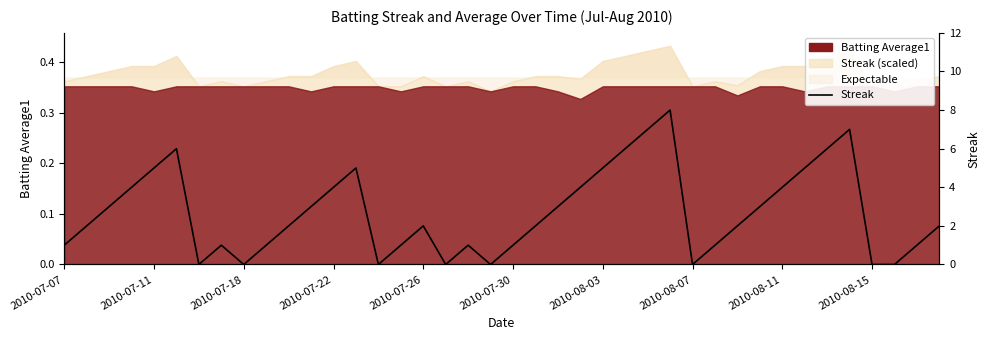

How many categories are shown in the chart?

40